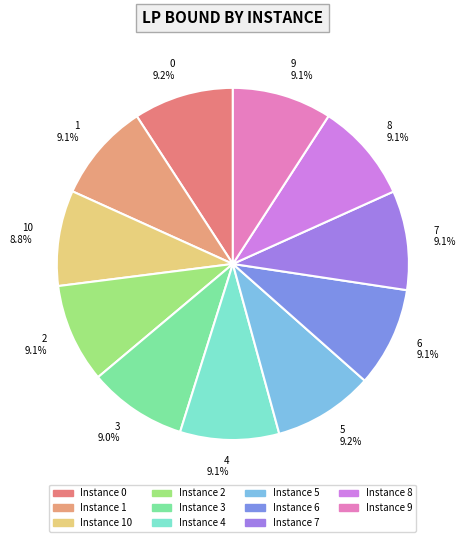

Does any single category account for the majority?

No